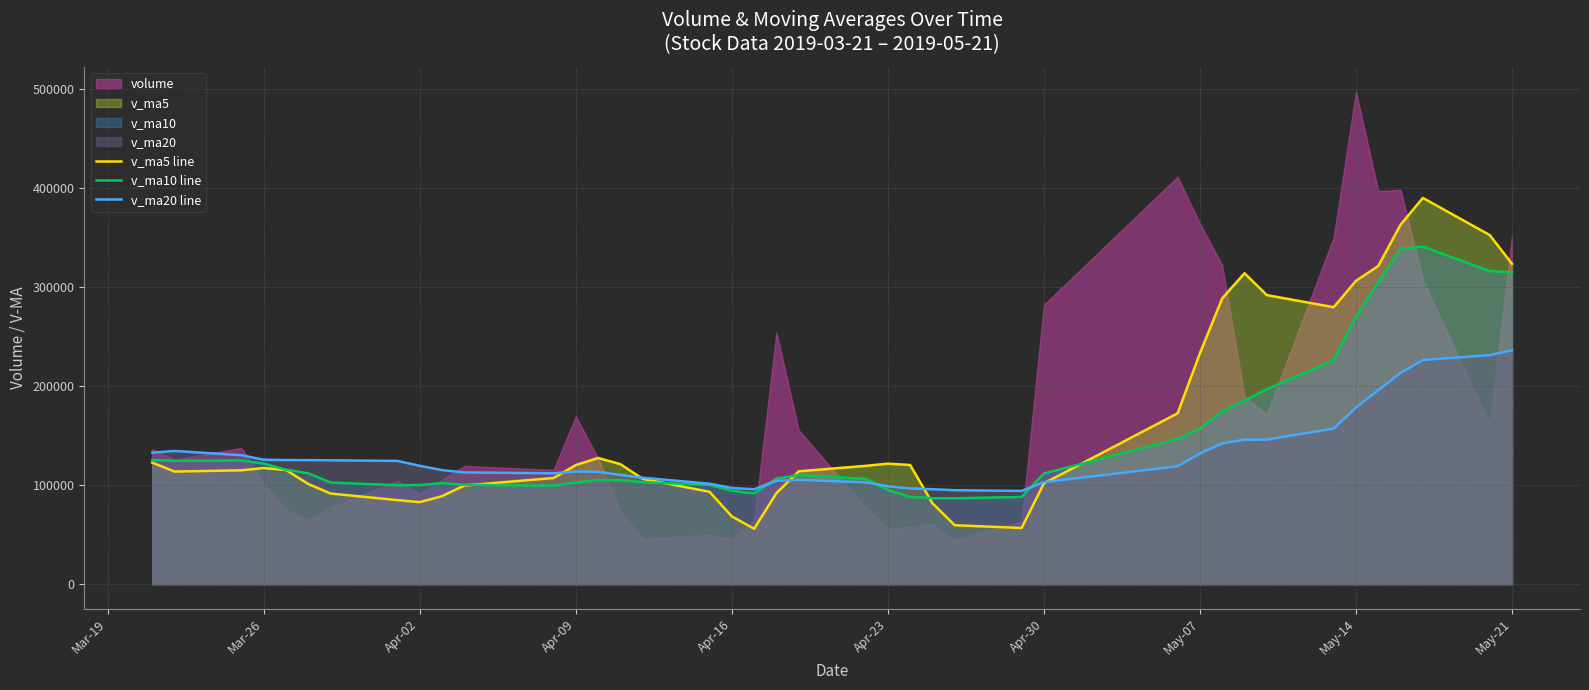

What is the maximum value for v_ma20 line?

236364.3